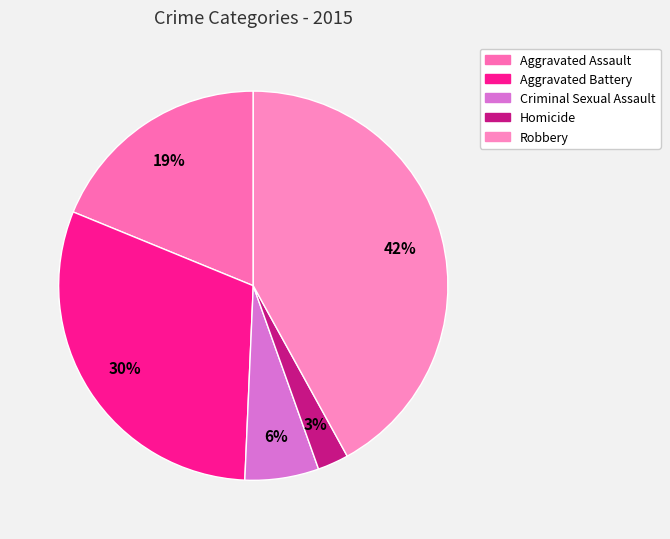

Rank the categories by value from highest to lowest.

Robbery, Aggravated Battery, Aggravated Assault, Criminal Sexual Assault, Homicide